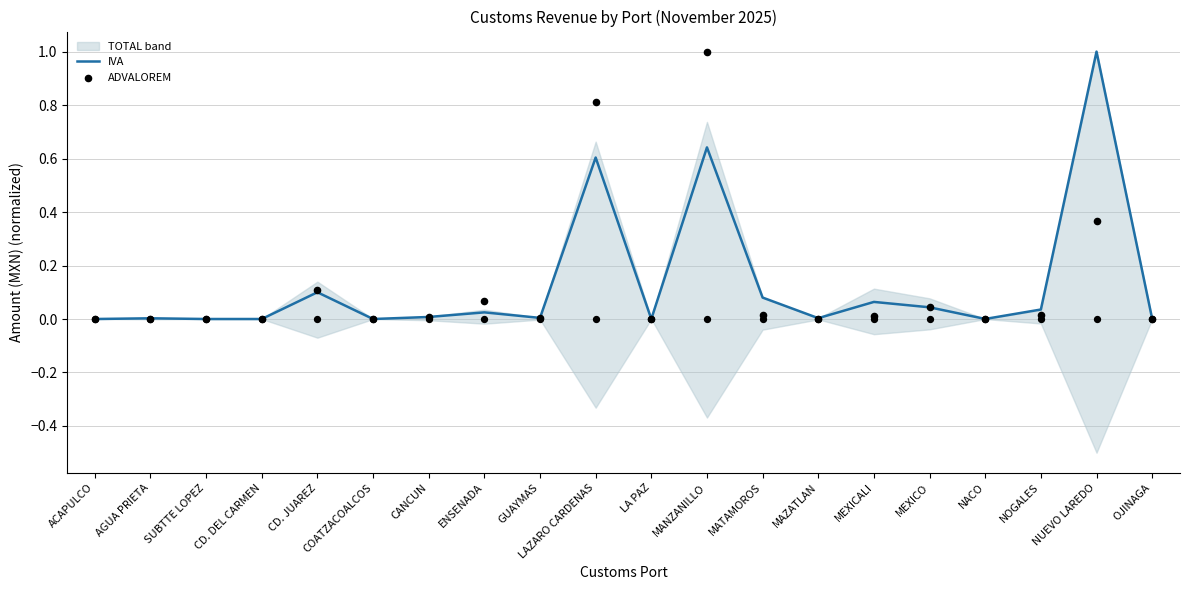

At which category is the sum across all series the highest?

MANZANILLO